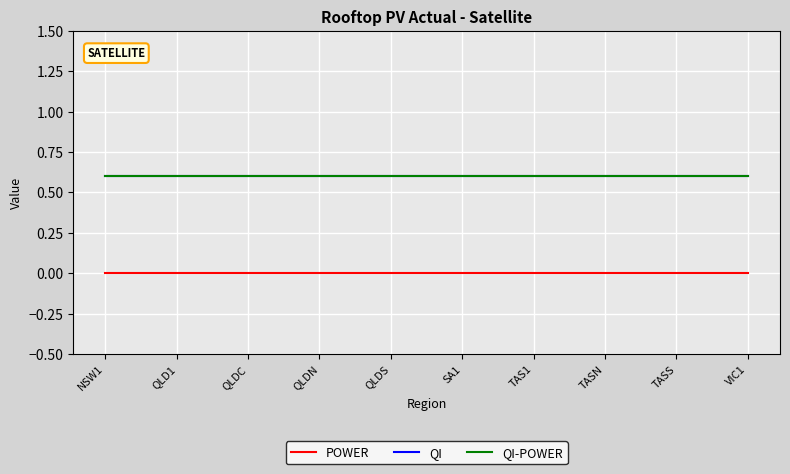

List the labels in order of QI-POWER value, smallest first.

NSW1, QLD1, QLDC, QLDN, QLDS, SA1, TAS1, TASN, TASS, VIC1